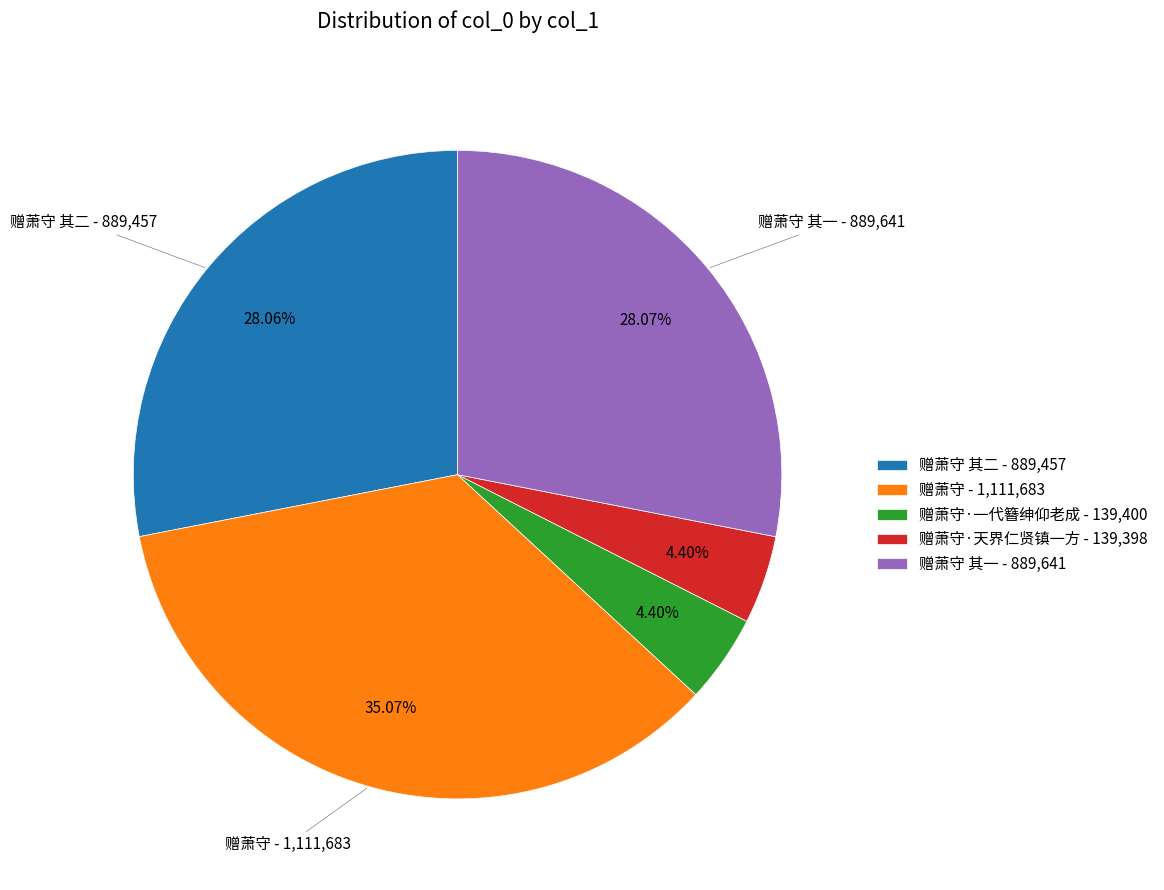

Do 赠萧守·天界仁贤镇一方 - 139,398 and 赠萧守 其二 - 889,457 together represent more than half of the pie?

No